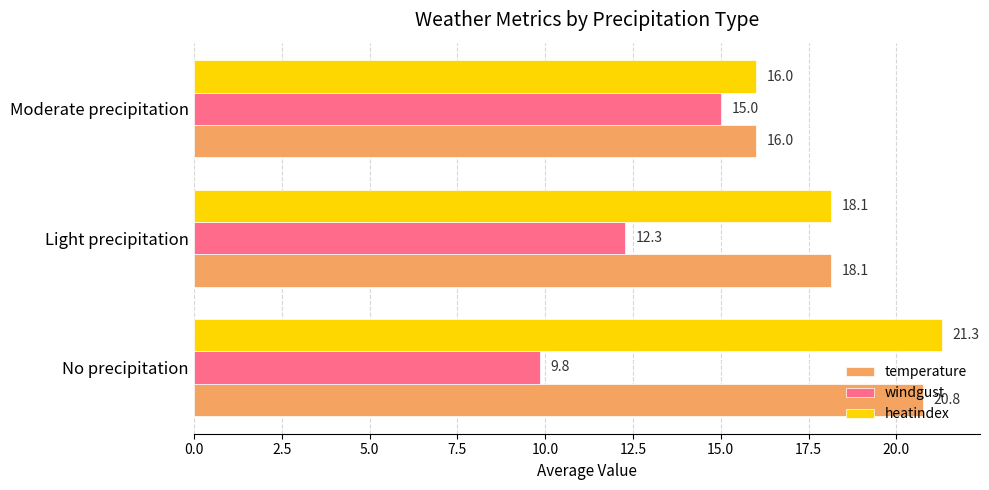

At which label does heatindex reach its minimum?

Moderate precipitation